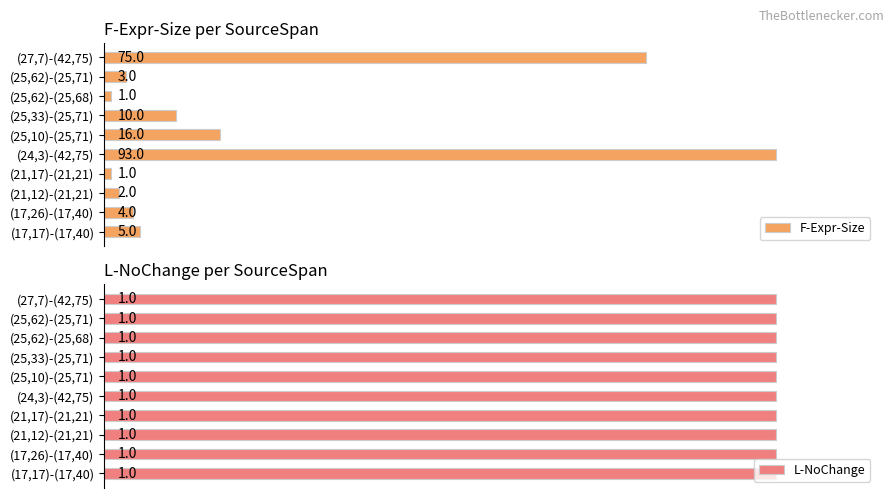

What are all the series names shown in the legend?

F-Expr-Size, L-NoChange